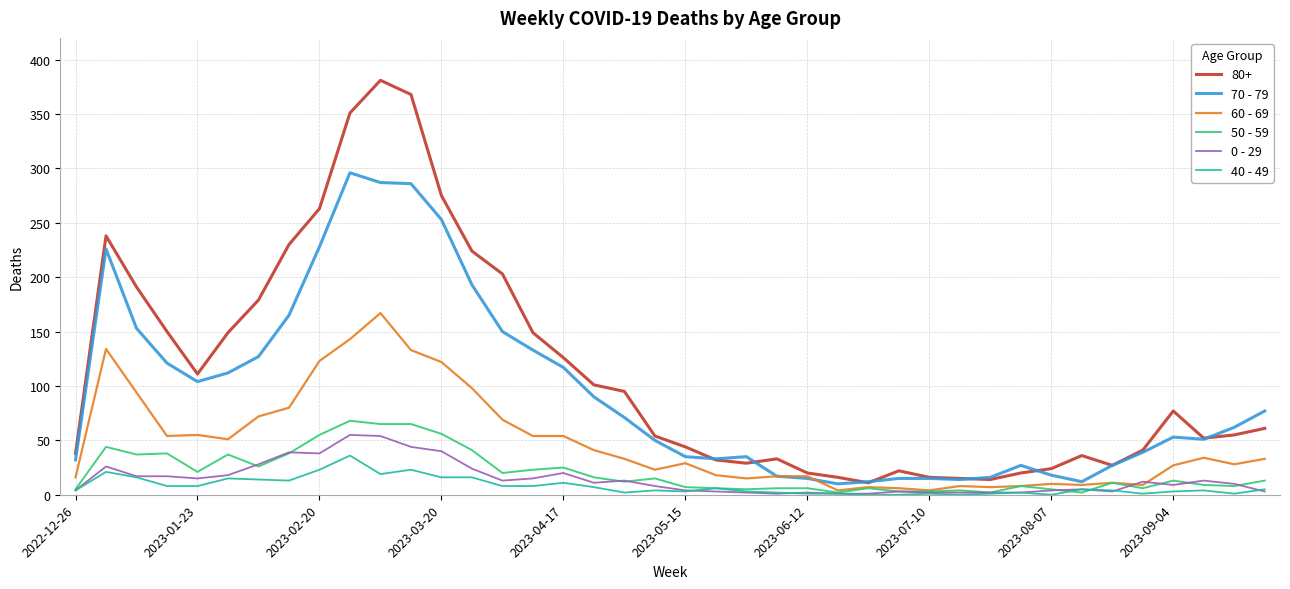

Which series has the largest range (max minus min)?

80+